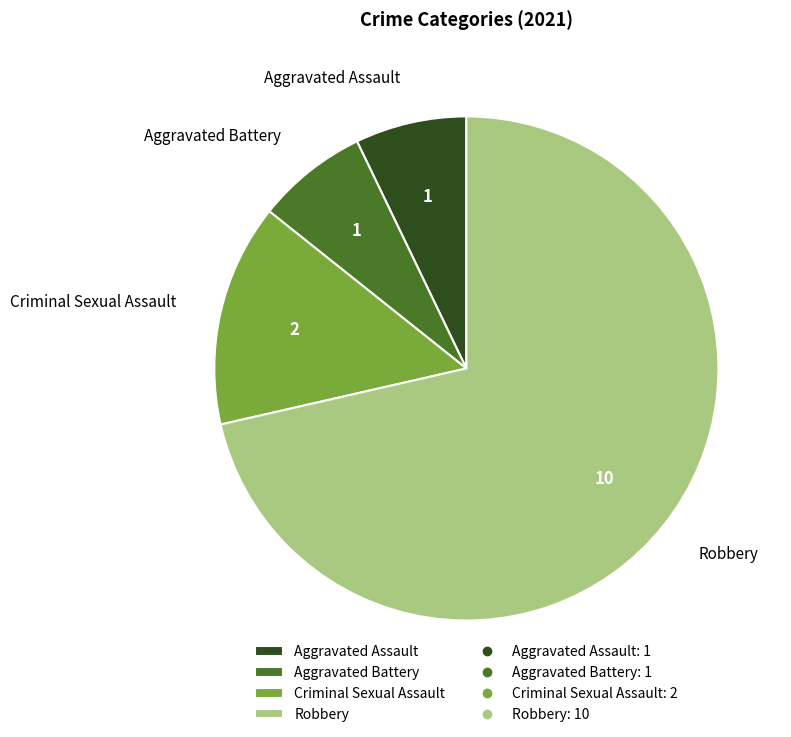

Combined, do Criminal Sexual Assault and Aggravated Assault account for over 50%?

No